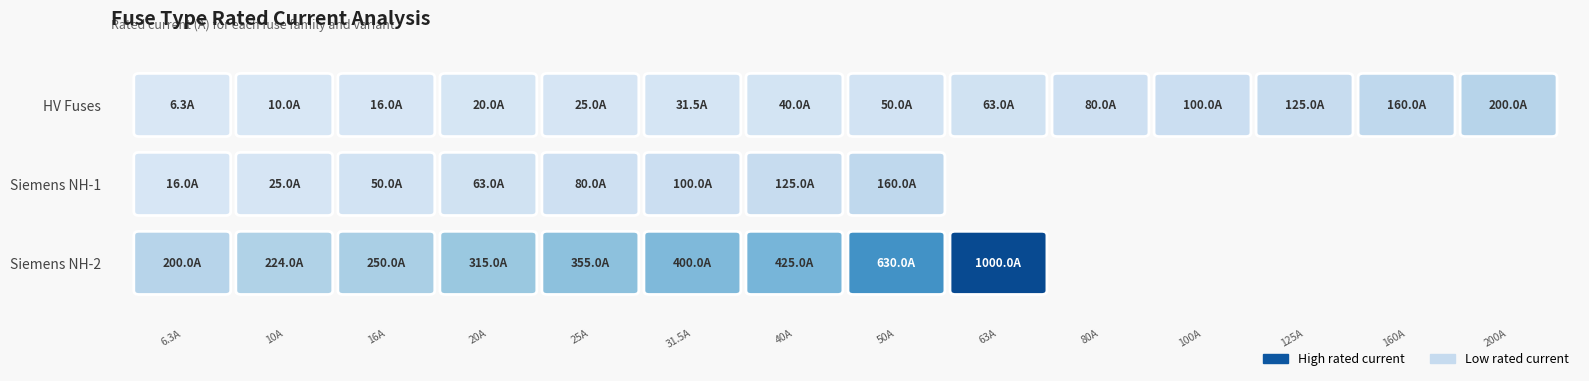

Read the value at 7.

50.0